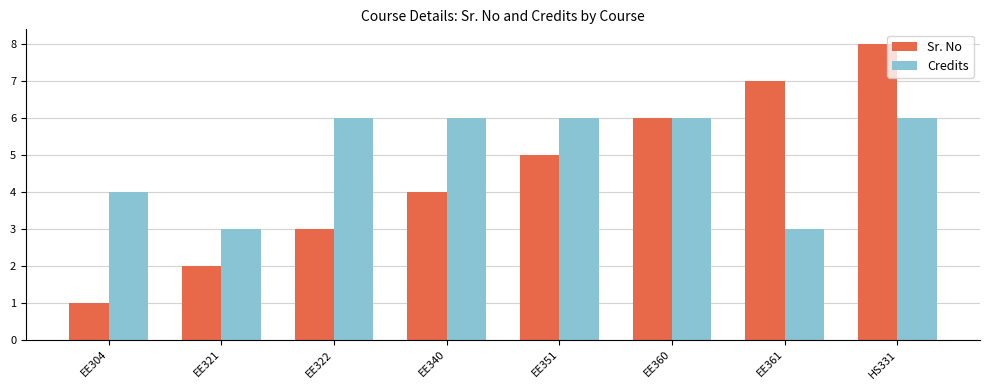

Which category has the lowest value in the Sr. No series?

EE304